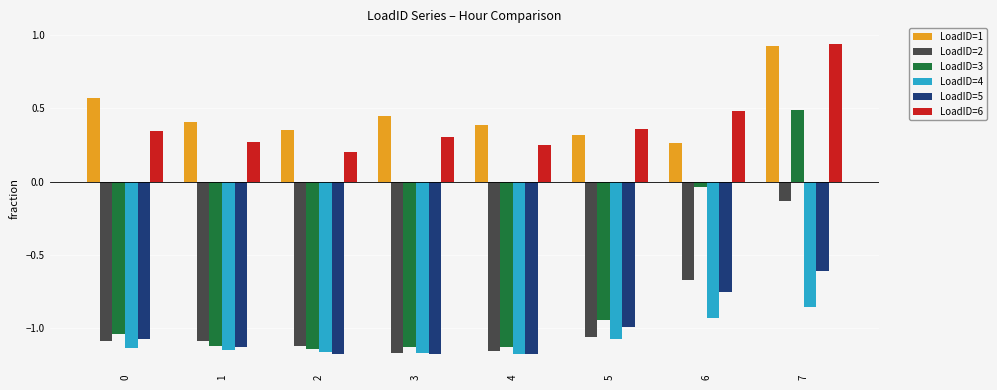

At which label does LoadID=1 reach its minimum?

6